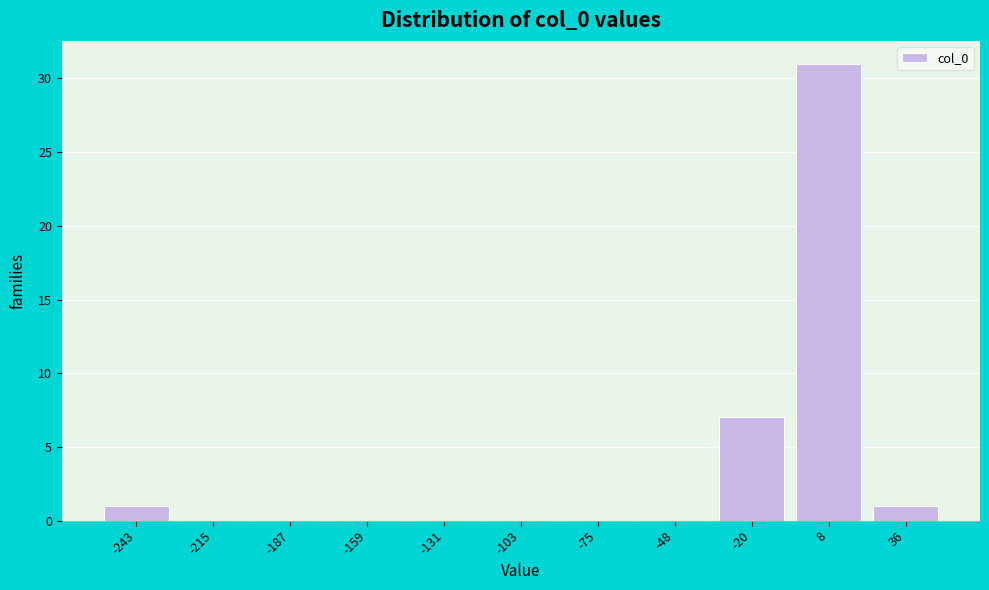

How tall is the bar that spans 20 to 50 on the x-axis? Neither the bar edges nor the heights are printed on the chart, so give them approximately, as read against the axes.

1